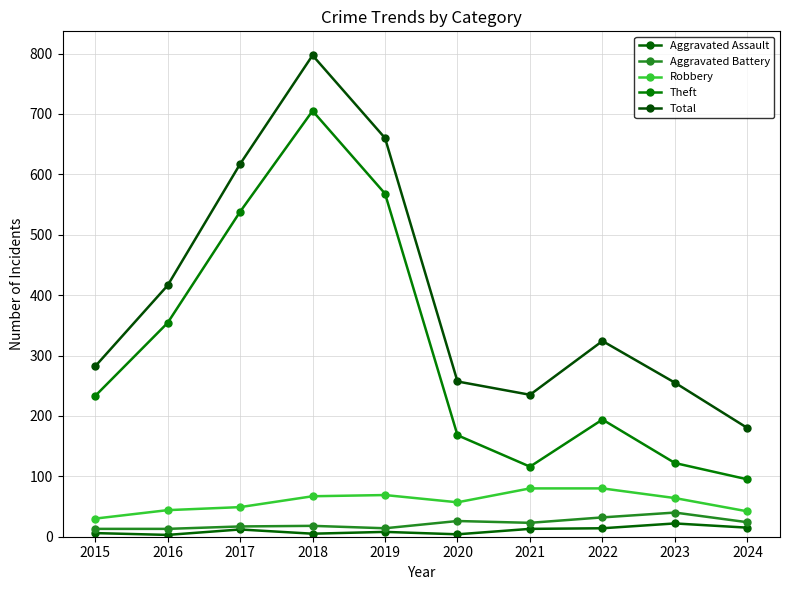

True or false: Theft has a value of 252 at 2020.

False